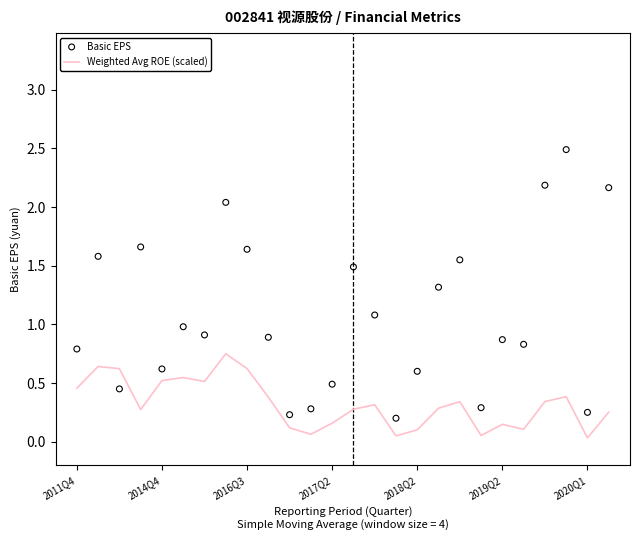

What are all the series names shown in the legend?

Weighted Avg ROE (scaled), Basic EPS